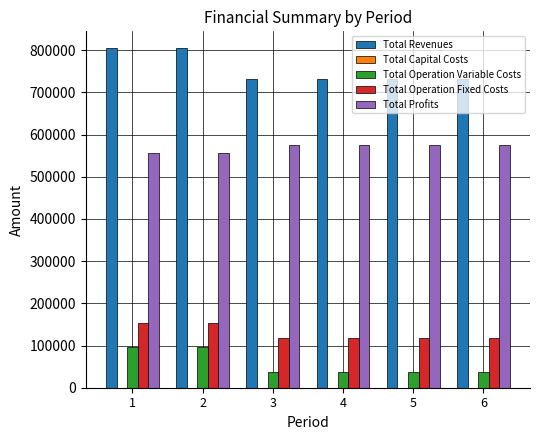

What is the difference between the maximum and minimum values in the Total Operation Variable Costs series?

59980.3